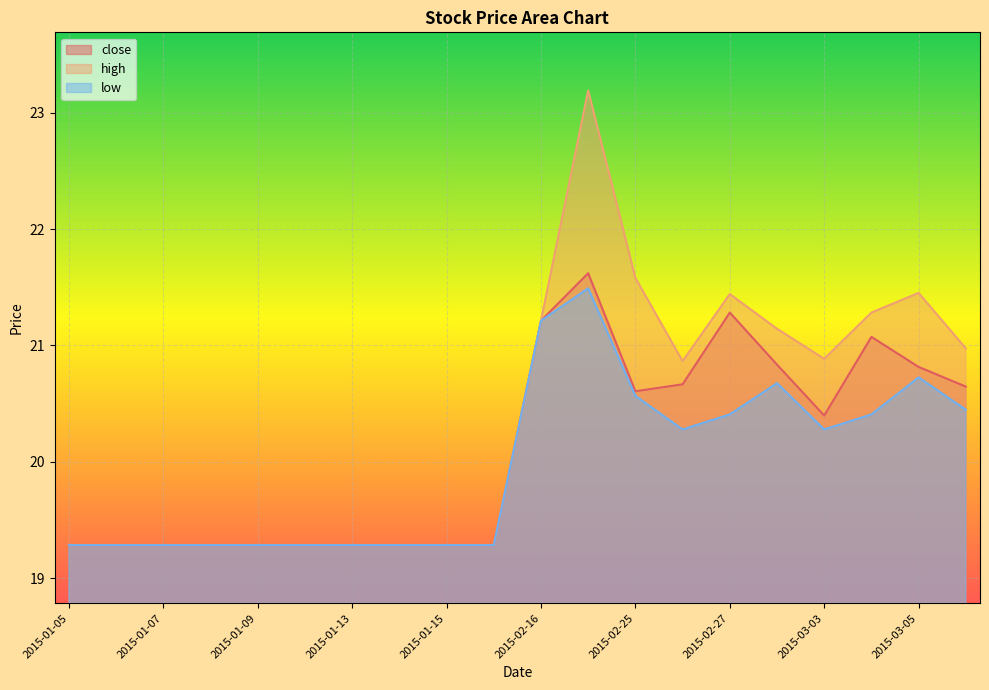

What is the average value of the close series?

20.1